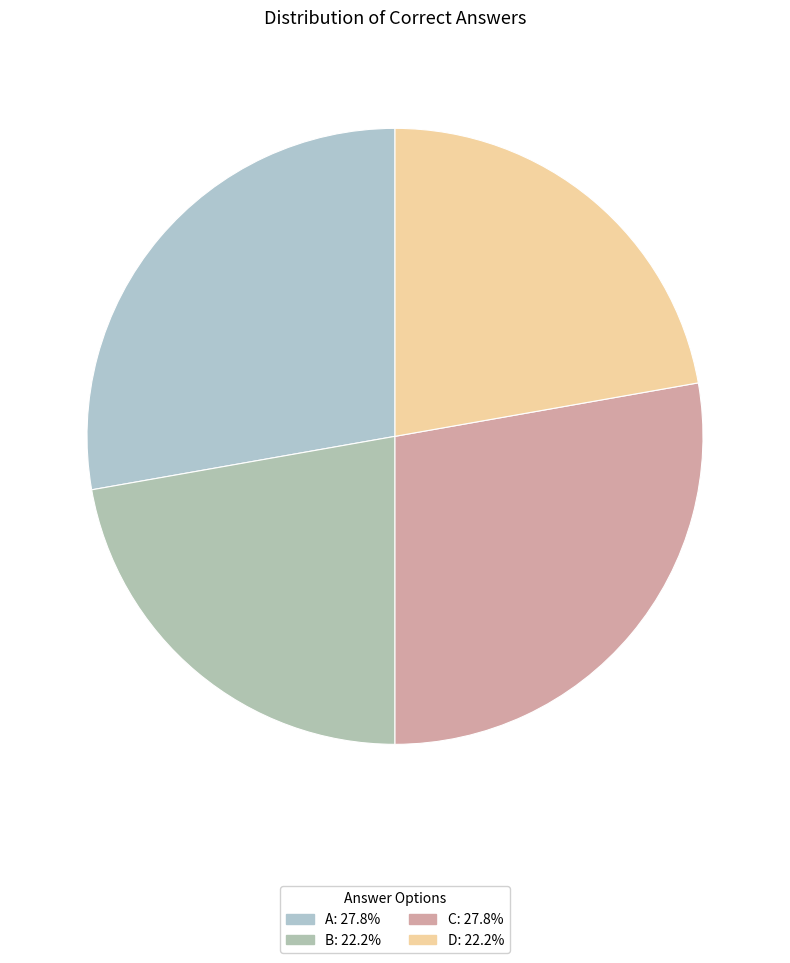

How much of the chart is everything except D?

77.8%